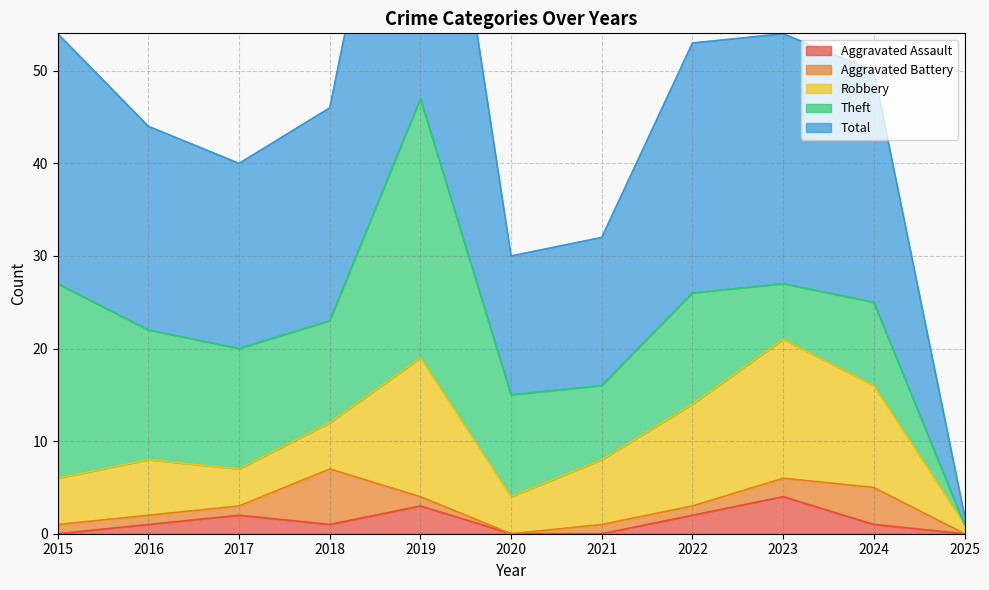

Is the value of Aggravated Battery at 2019 greater than the value of Robbery at 2024?

No